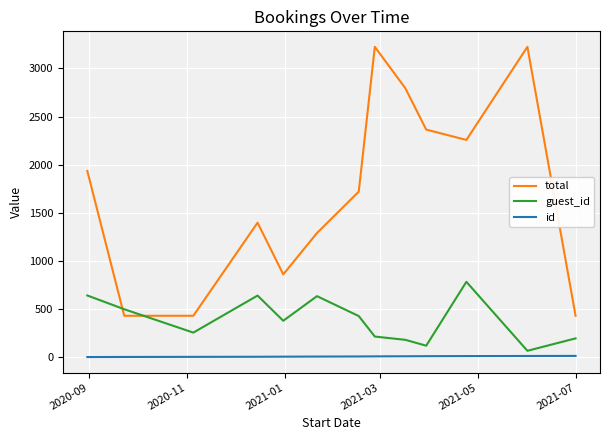

At how many categories does at least one series exceed 1951?

5